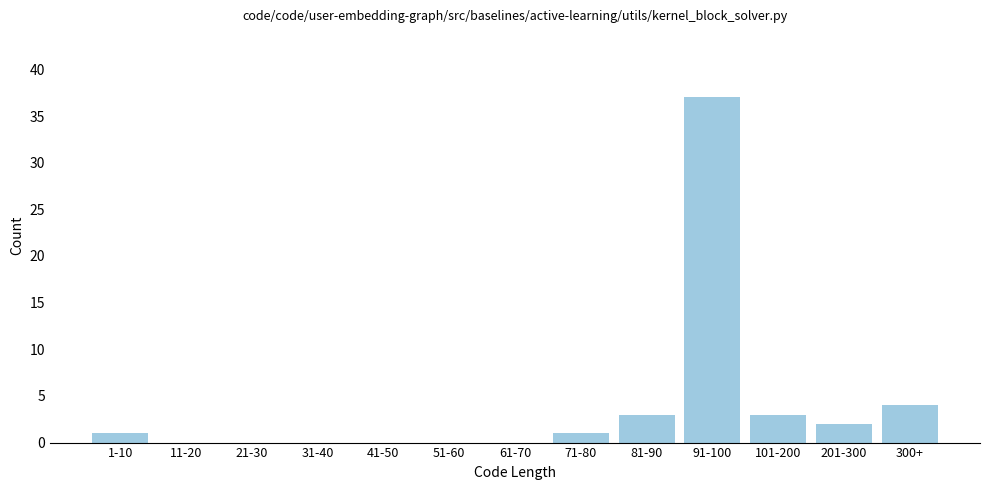

Reading left to right, extract all data points from this chart.

1-10=1	11-20=0	21-30=0	31-40=0	41-50=0	51-60=0	61-70=0	71-80=1	81-90=3	91-100=37	101-200=3	201-300=2	300+=4